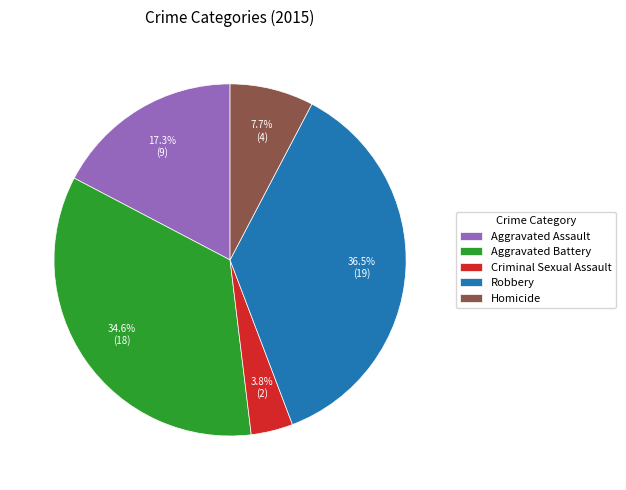

To the nearest percent, what is the average slice percentage?

20%